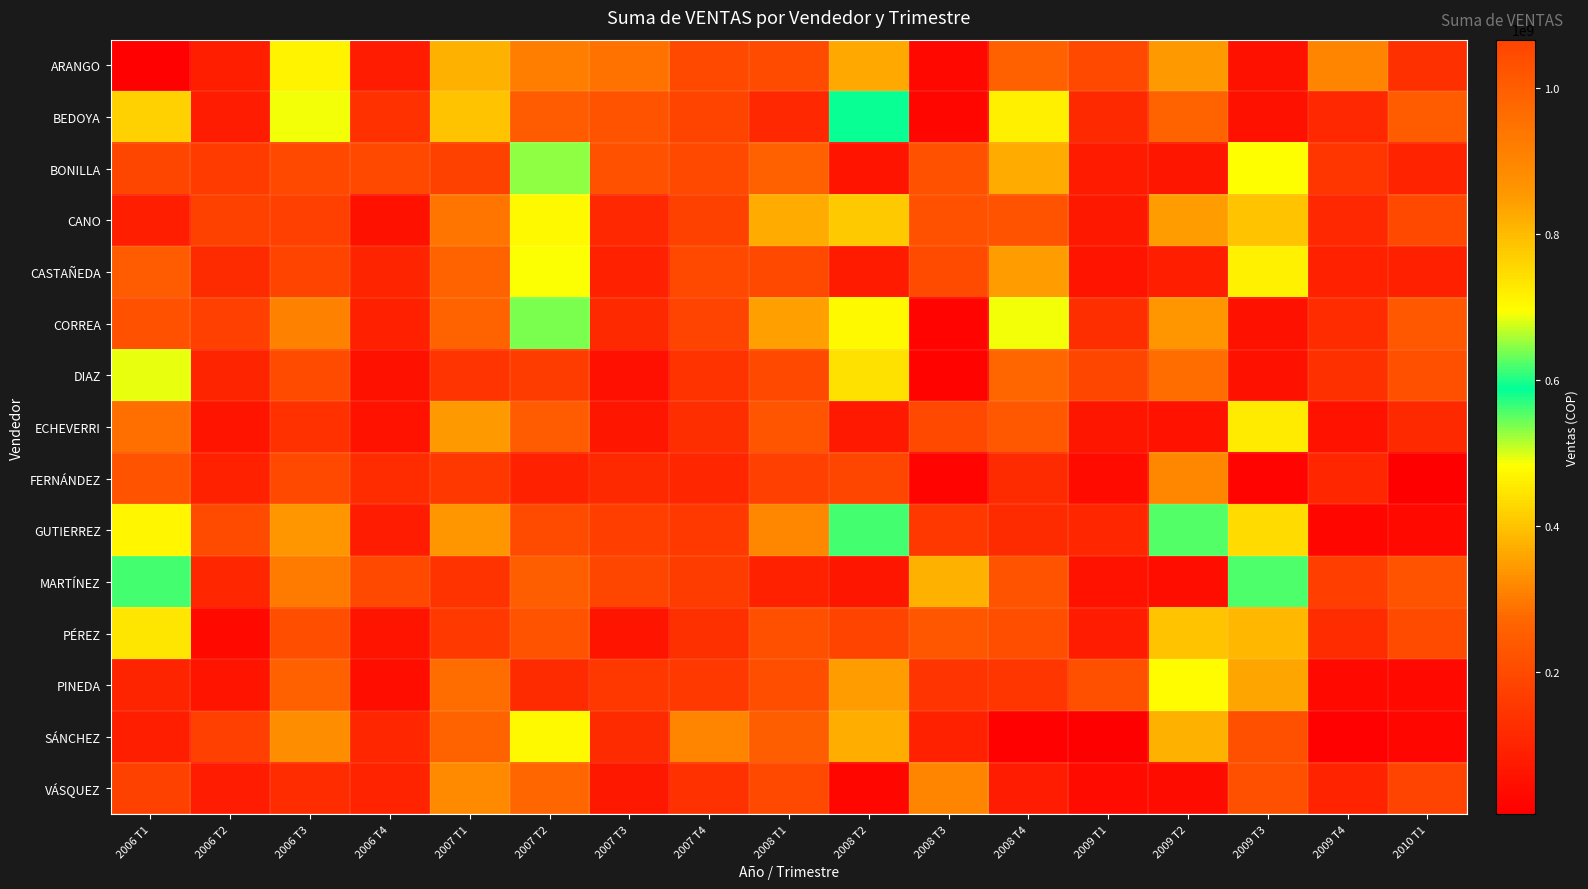

What is the maximum value shown in the chart?

1066161518.8